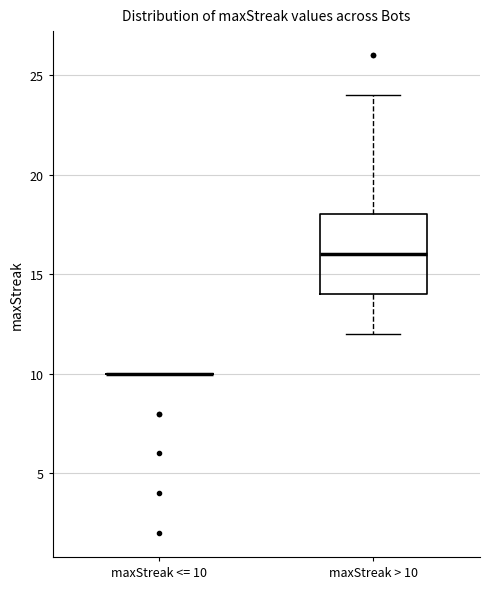

Reading left to right, read every box against the y-axis: the position of its median line, the range the box covers, and the ends of its whiskers. The values are not printed on the chart, so give them approximately, as read against the axis.

maxStreak <= 10: box collapsed to a line at 10, whiskers 10 to 10
maxStreak > 10: median 16, box 14 to 18, whiskers 12 to 24